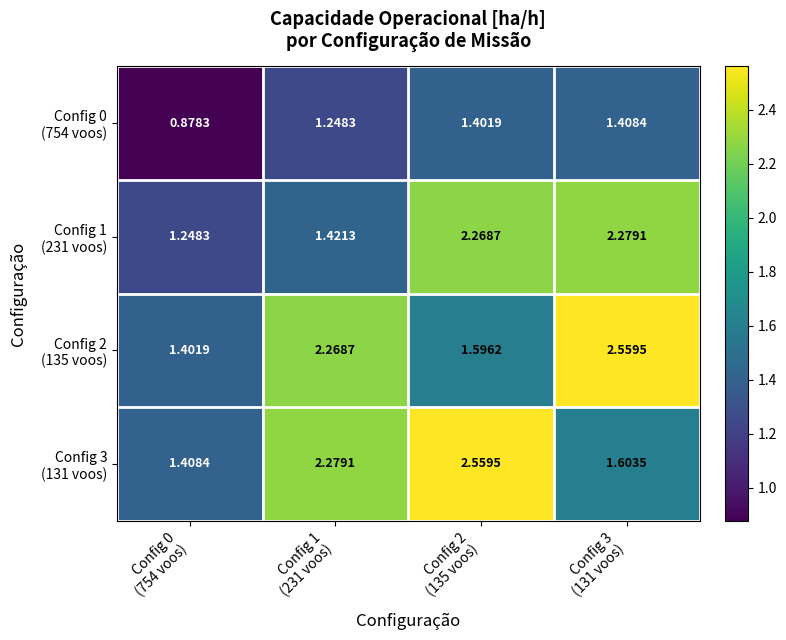

Count the number of data series in this chart.

4